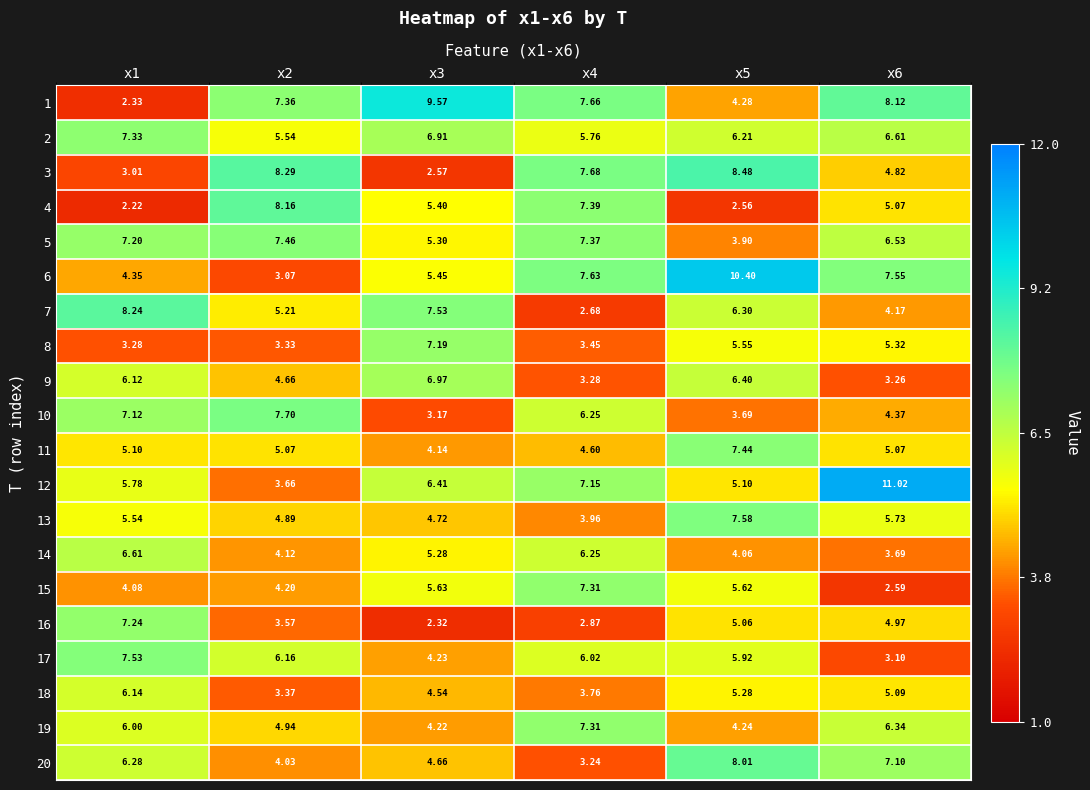

Is the value of 1 at x6 greater than the value of 8 at x5?

Yes